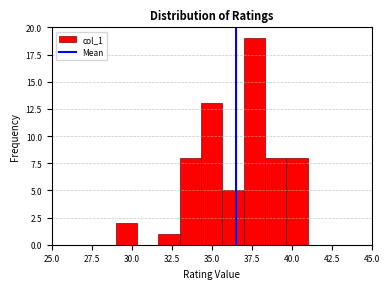

Read against the x-axis, roughly where is the centre of the tallest bar?

37.5